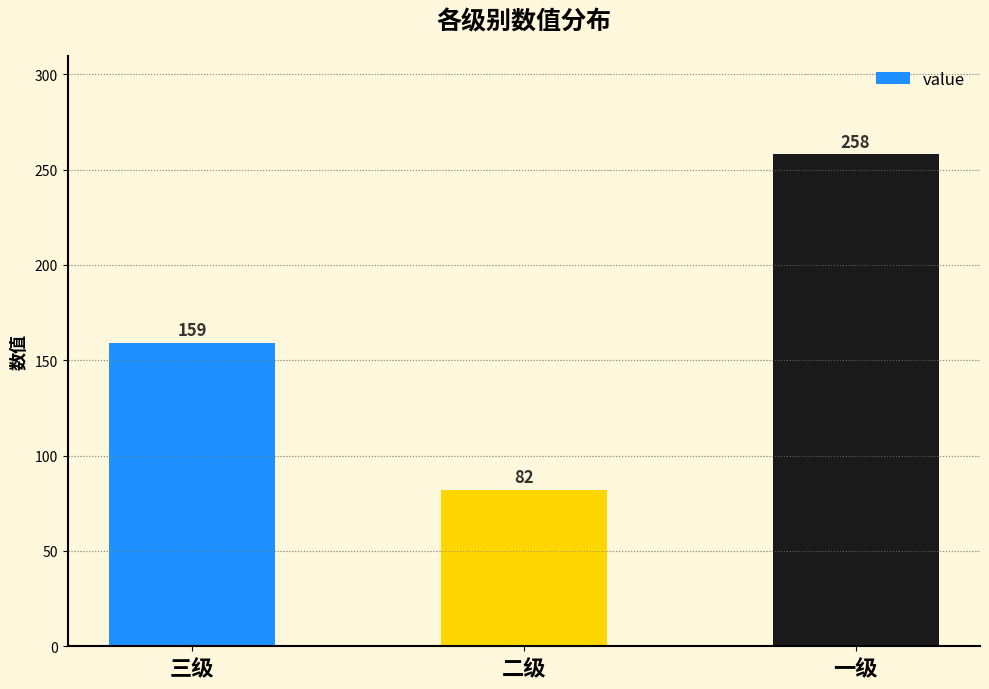

What is the approximate value at 三级?

159